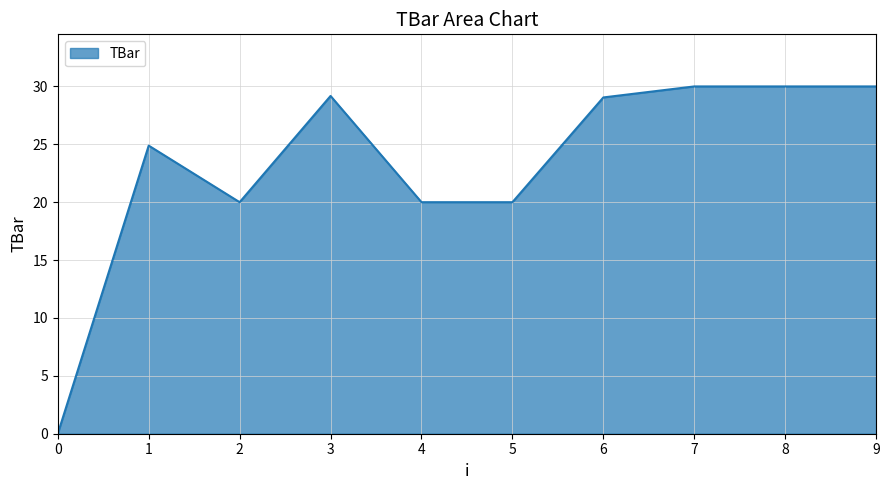

What is the difference between the values at 8 and 6?

1.0